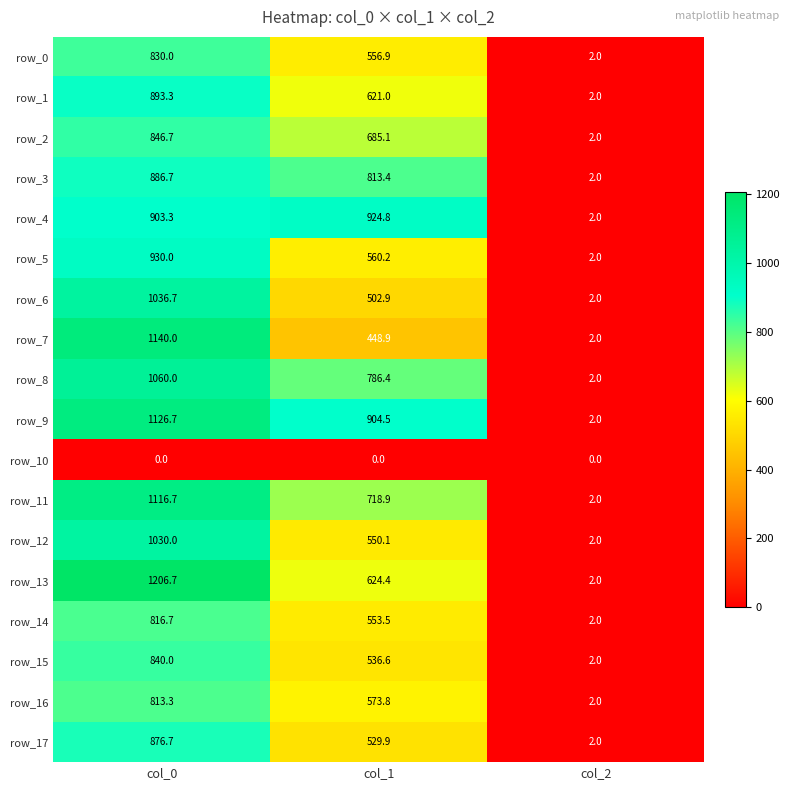

Which category has the lowest value in the row_9 series?

col_2